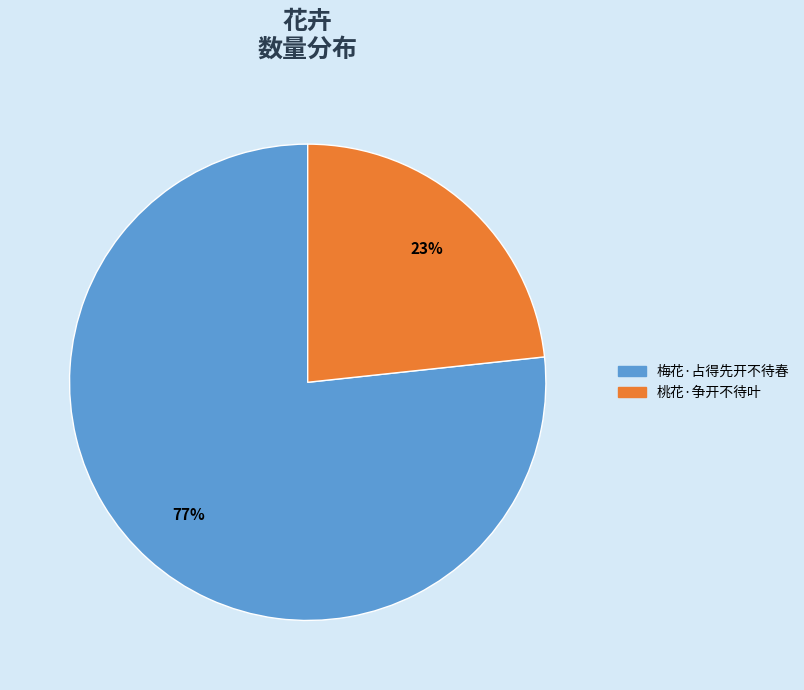

To the nearest percent, what portion does 梅花·占得先开不待春 represent?

77%